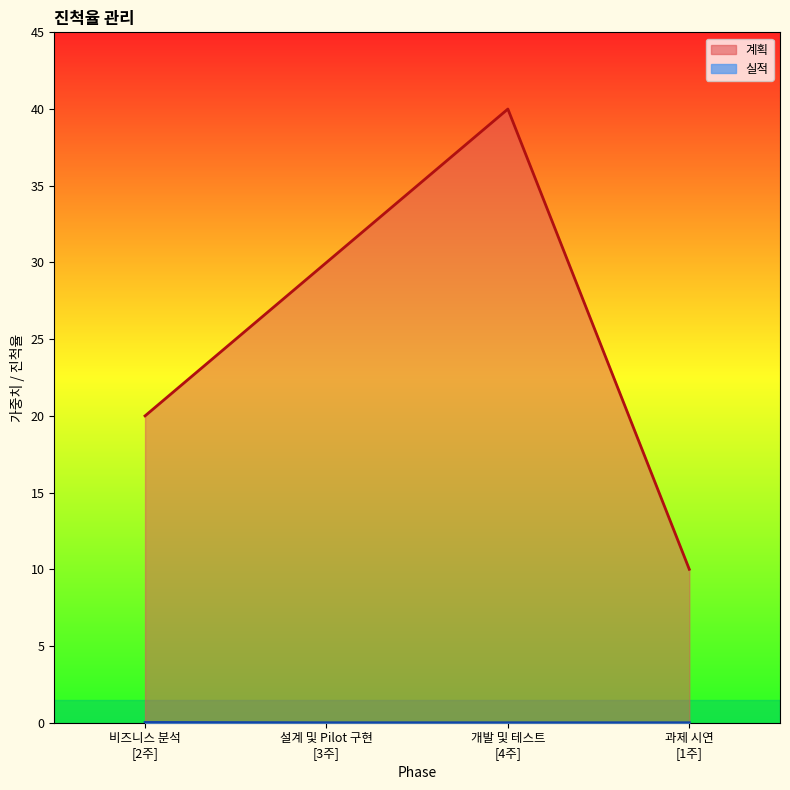

What position from the right is 설계 및 Pilot 구현
[3주]?

3